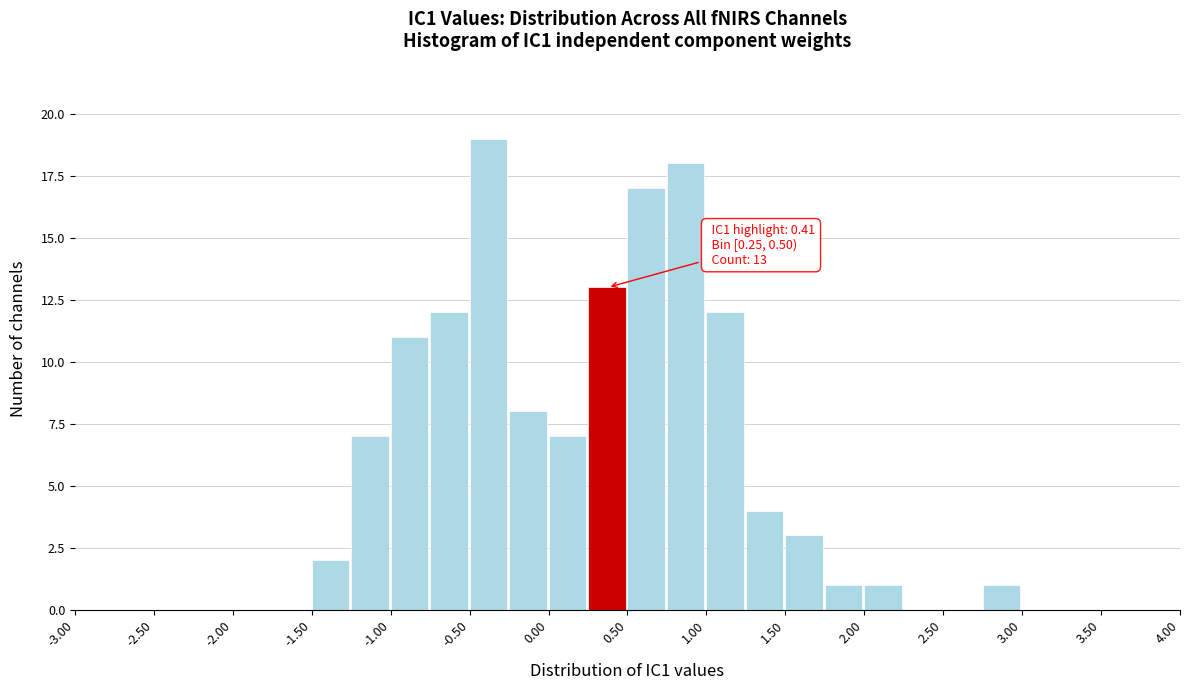

Over which range of the x-axis is the bar tallest?

-0.50 to -0.25